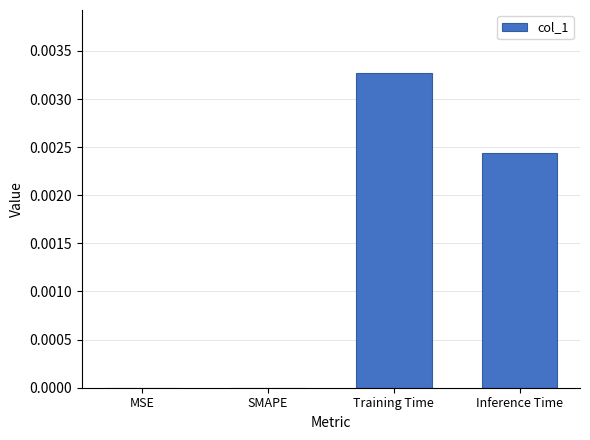

Which has a higher value, MSE or Inference Time?

Inference Time